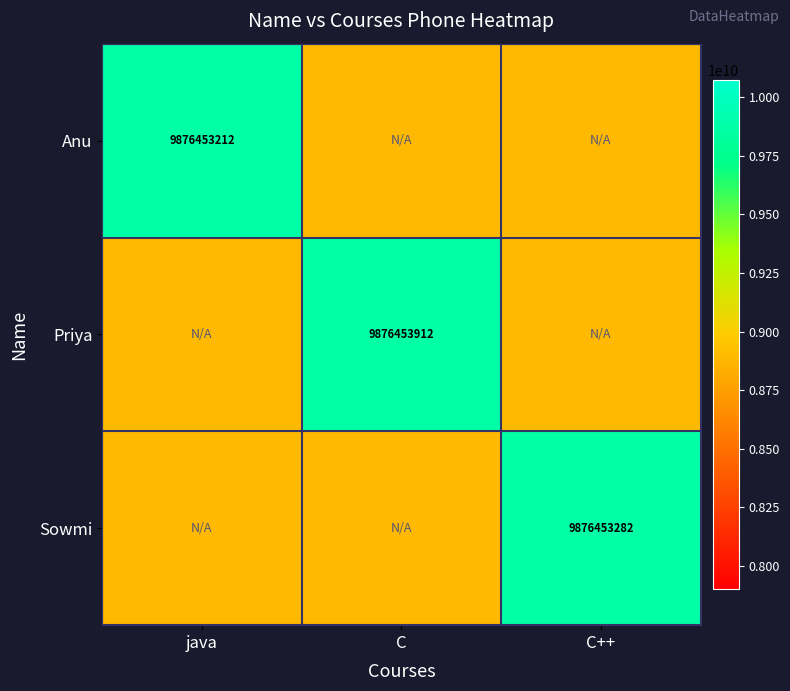

What is the greatest value displayed?

9876453912.0